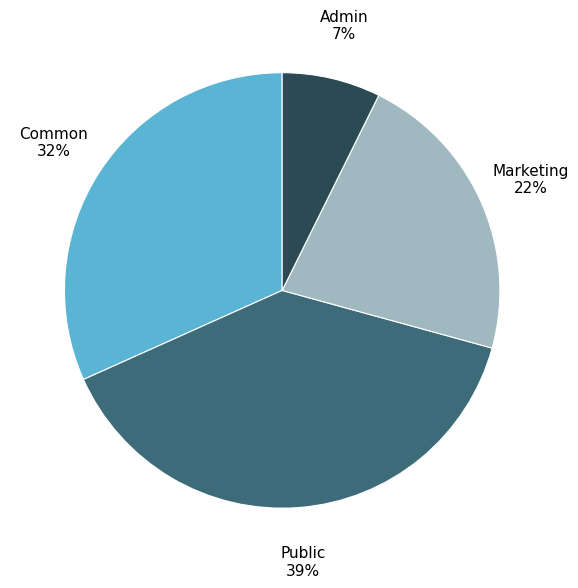

To the nearest percent, what is the average slice percentage?

25%